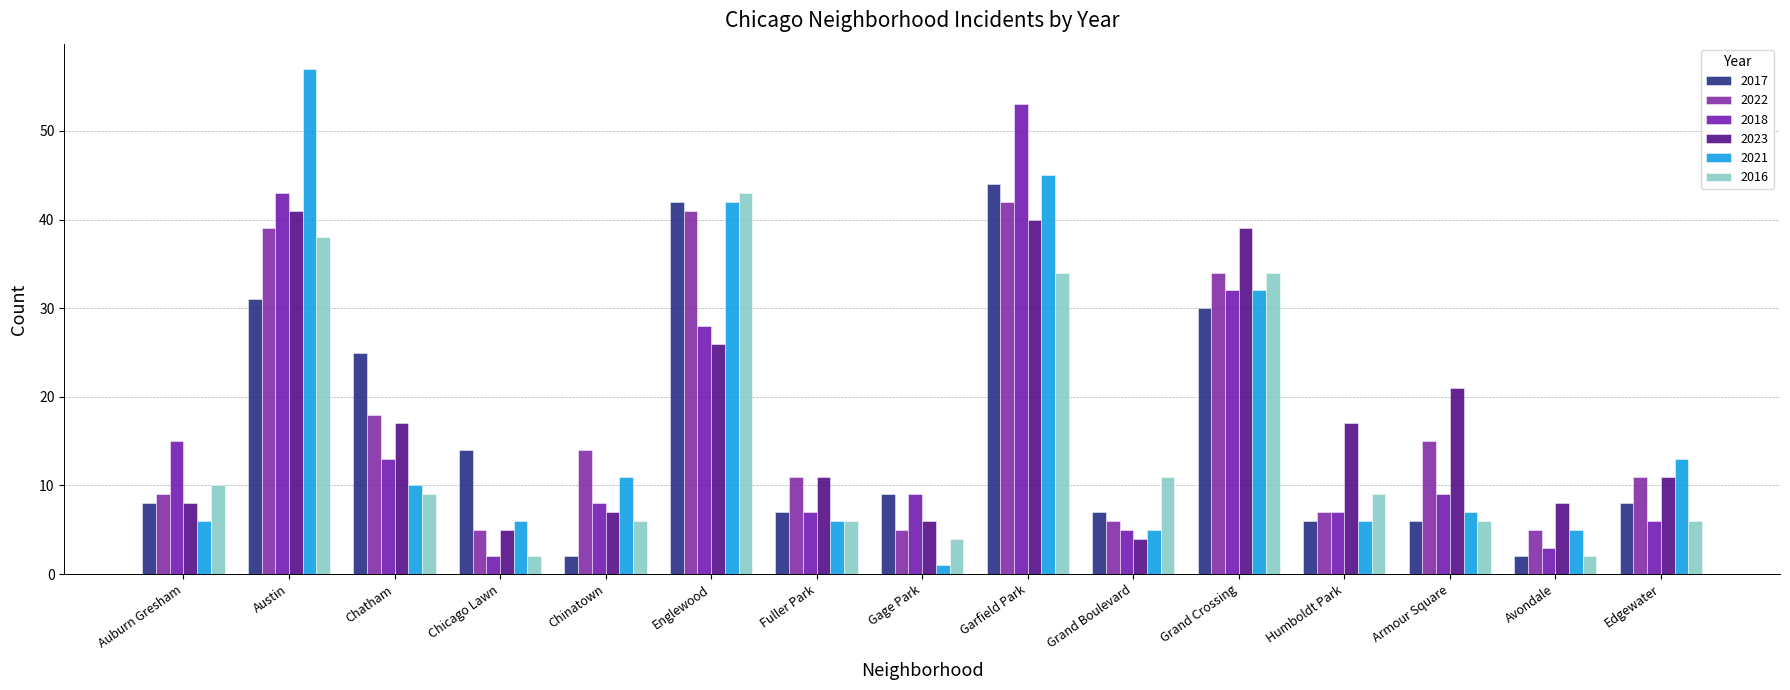

Which series has the widest spread of values?

2021